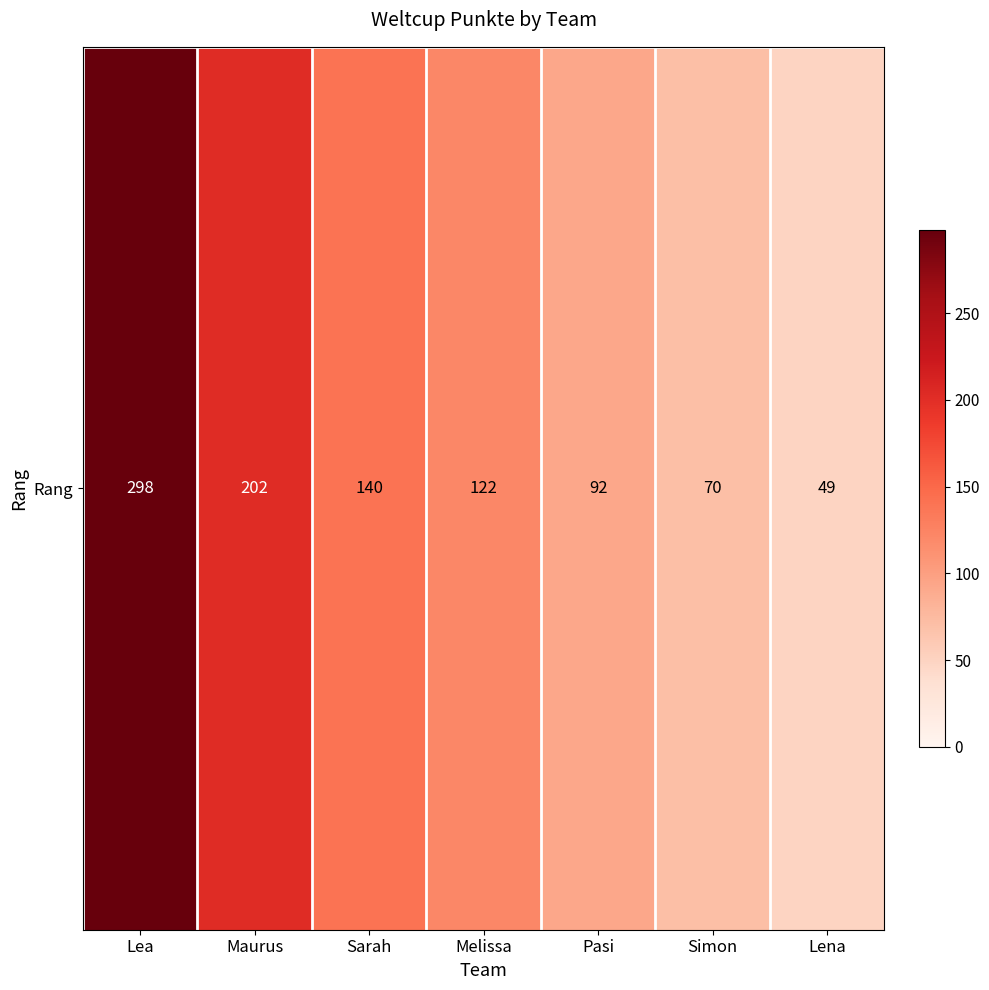

At which label is the value closest to 173?

Maurus